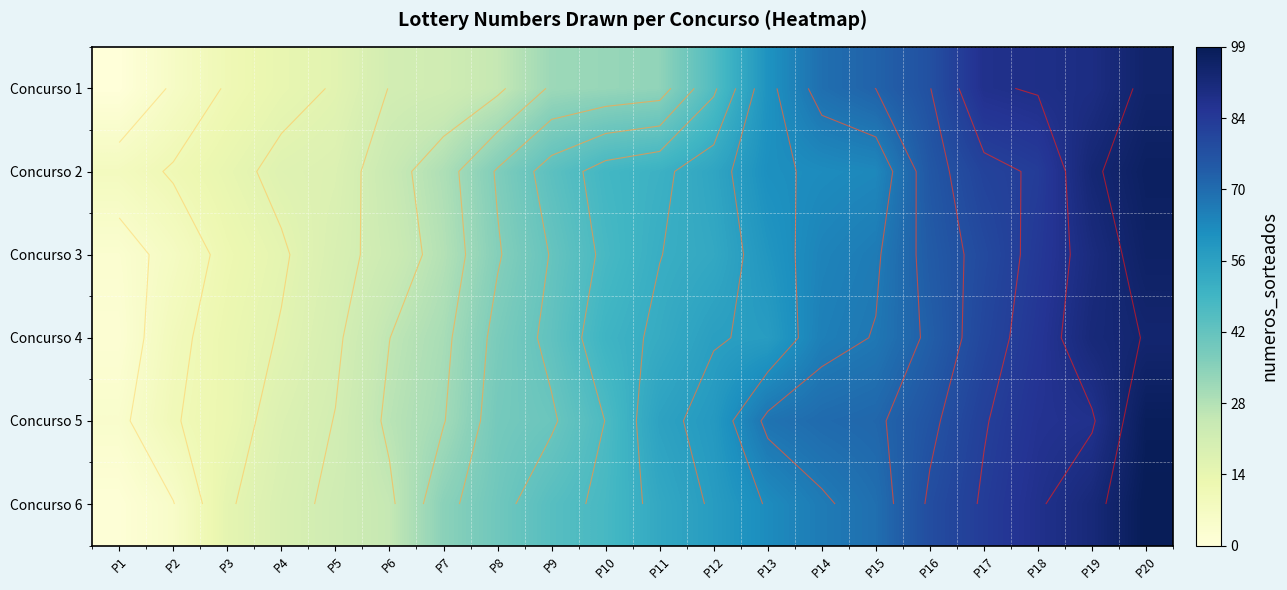

What is the average value of the Concurso 5 series?

51